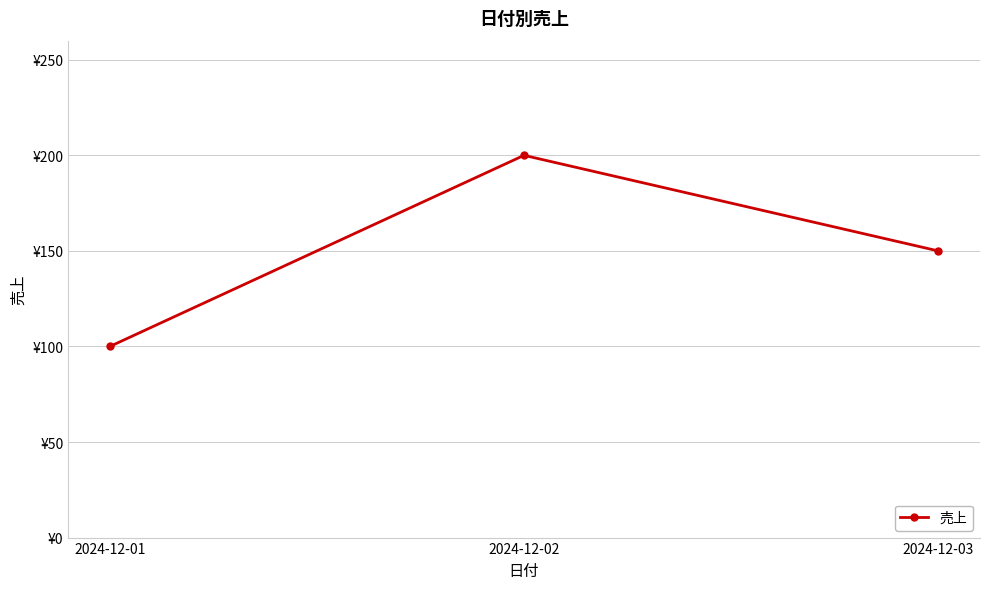

True or false: the data shows 200 at 2024-12-02.

True